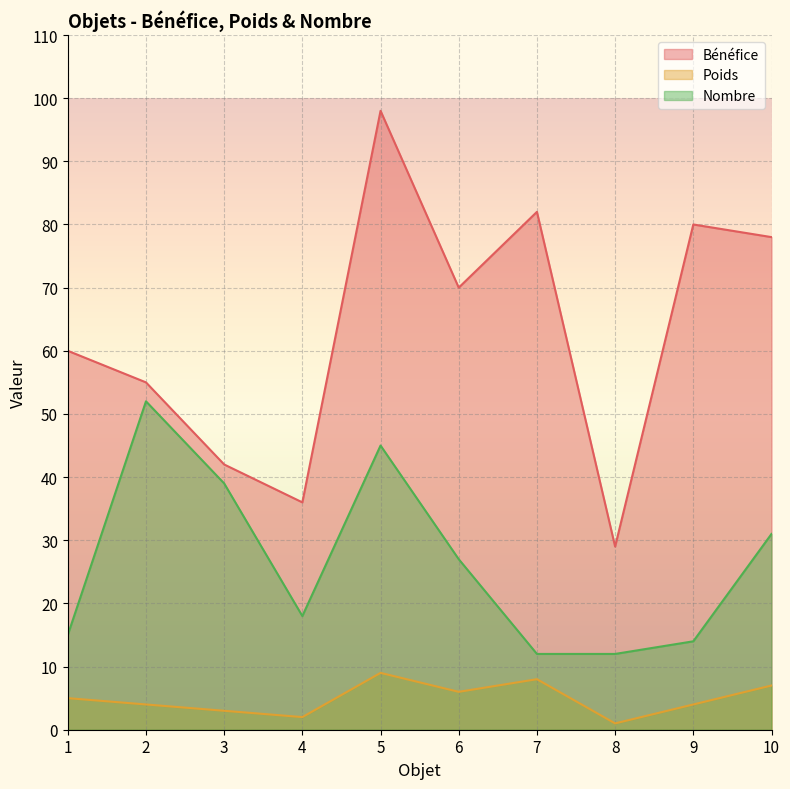

How many interior local peaks does the Bénéfice series have?

3